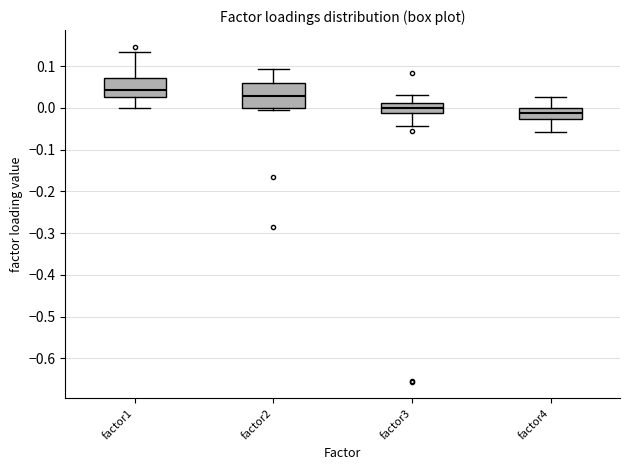

Reading left to right, transcribe this box plot: for each box, give where its median line is, the range the box spans, and where its two whiskers end, as read against the y-axis. The values are not printed on the chart, so give them approximately, as read against the axis.

factor1: median 0.04, box 0.03 to 0.07, whiskers 0.00 to 0.13
factor2: median 0.03, box 0.00 to 0.06, whiskers 0.00 (just below the box's lower edge) to 0.09
factor3: median 0.00, box -0.01 to 0.01, whiskers -0.04 to 0.03
factor4: median -0.01, box -0.03 to 0.00, whiskers -0.06 to 0.03